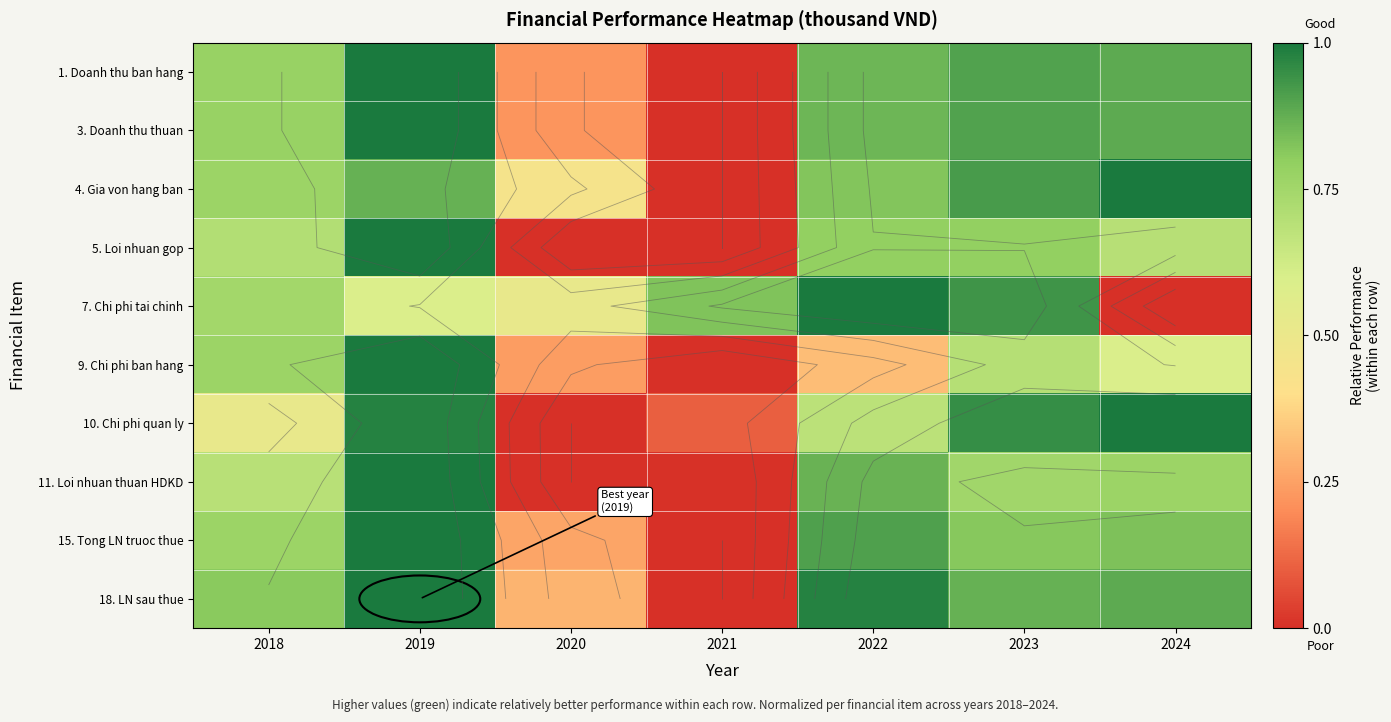

What is the difference between the maximum and minimum values in the 9. Chi phi ban hang series?

1.0